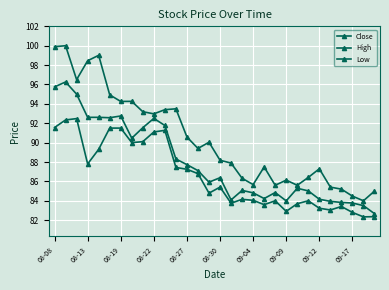

Count the number of categories in the chart.

30